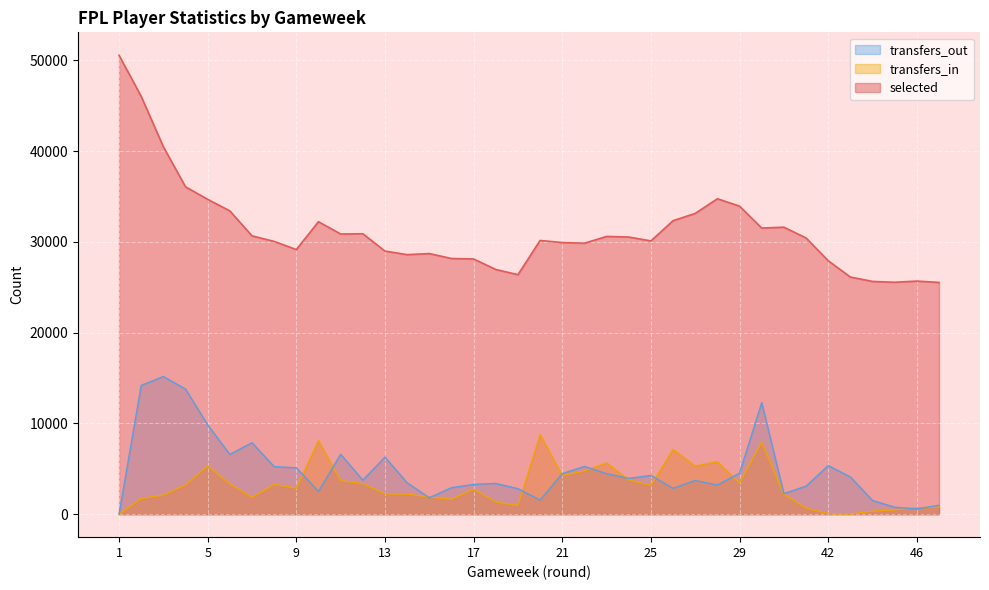

Which series has the largest range (max minus min)?

selected